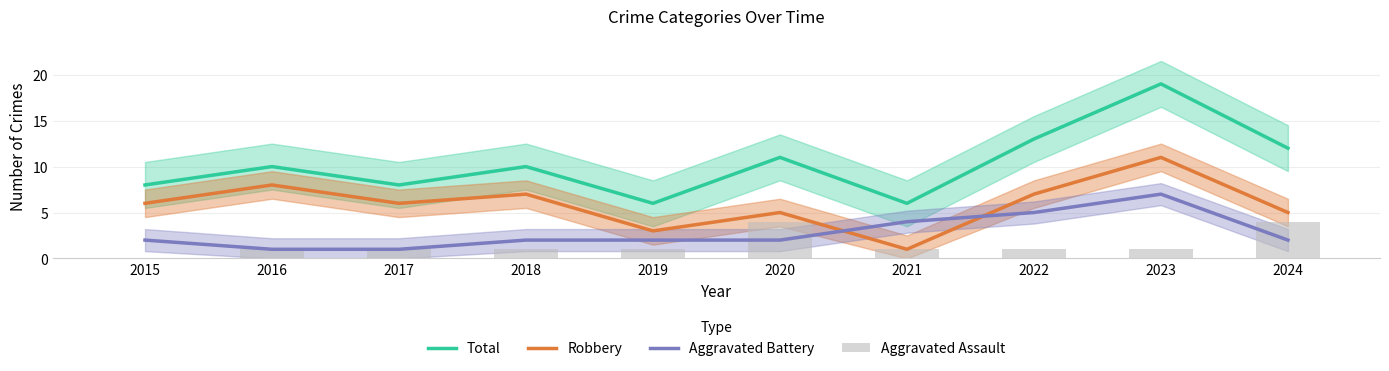

How many values in the Robbery series exceed 6?

4